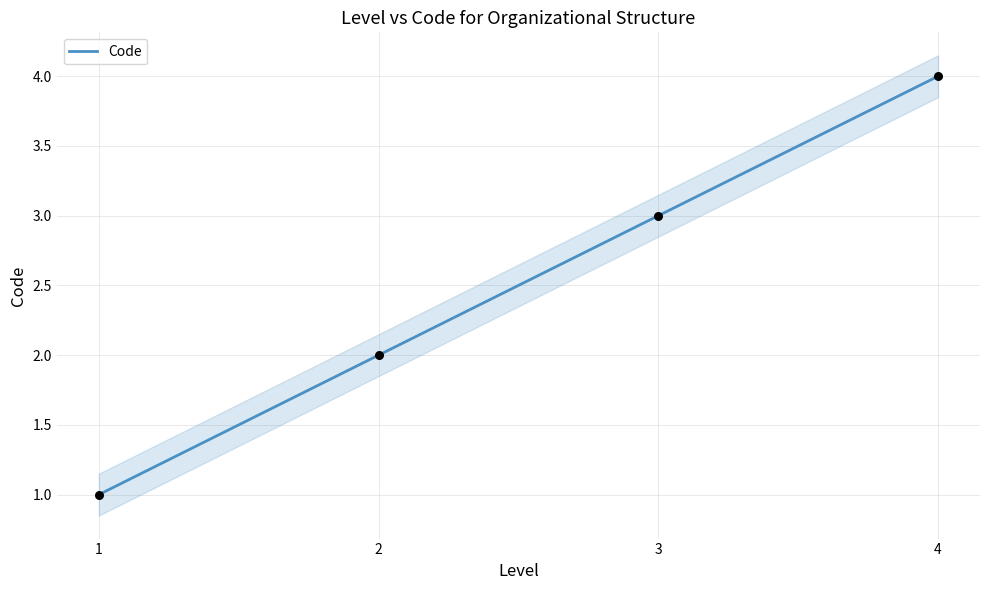

Which has a higher value, 1 or 3?

3